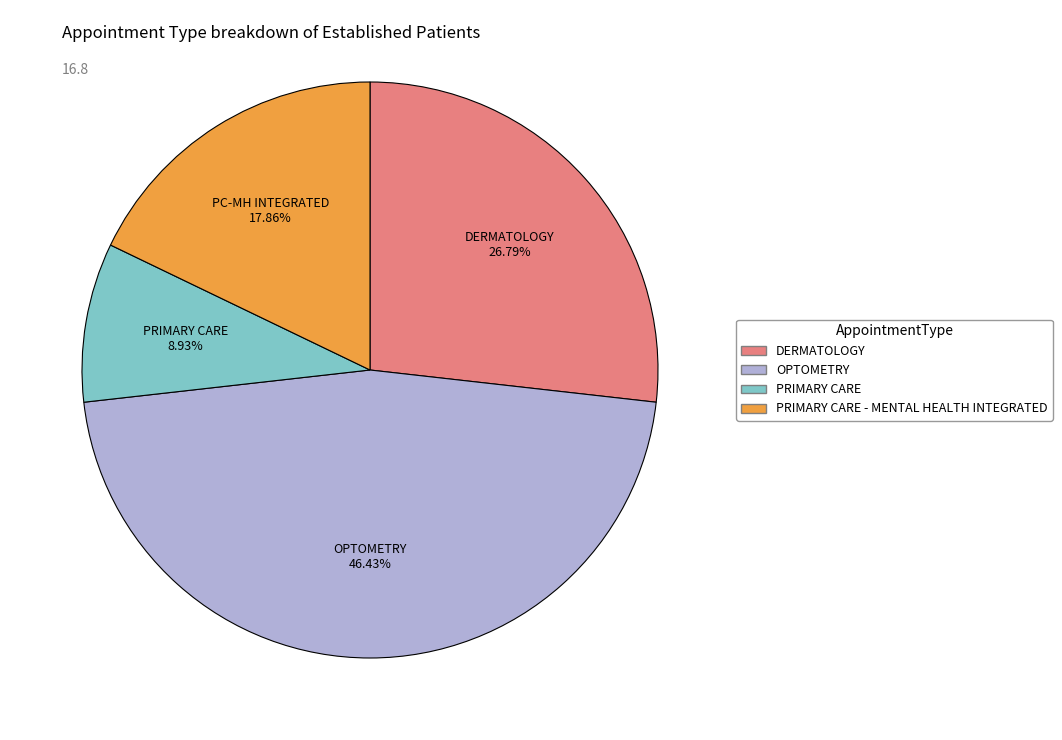

To the nearest percent, what is the average slice percentage?

25%